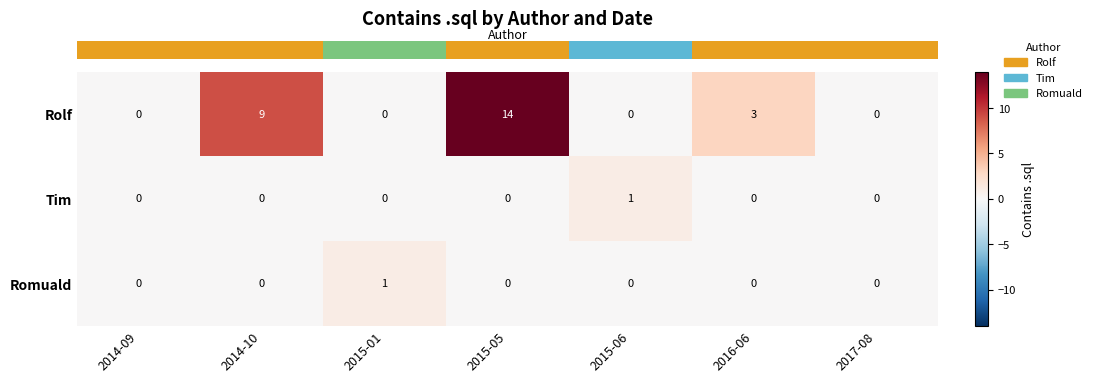

Count the Rolf values in the range 0 to 9.

6